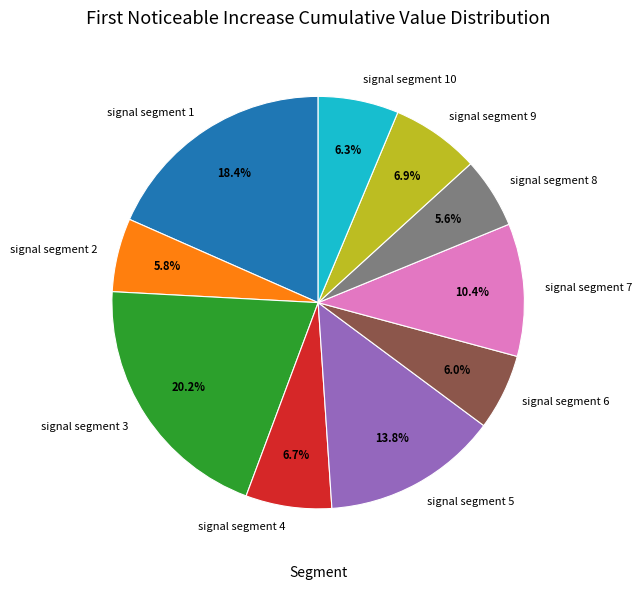

What percentage do signal segment 10 and signal segment 6 together represent?

12.3%